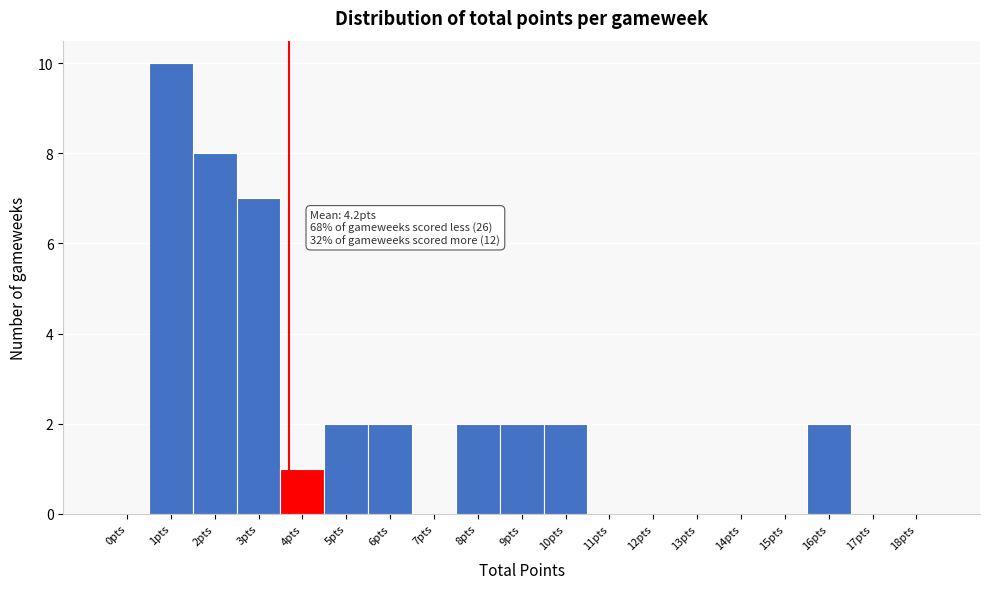

Reading right to left, transcribe all the data shown in this chart.

18pts=0	17pts=0	16pts=2	15pts=0	14pts=0	13pts=0	12pts=0	11pts=0	10pts=2	9pts=2	8pts=2	7pts=0	6pts=2	5pts=2	4pts=1	3pts=7	2pts=8	1pts=10	0pts=0